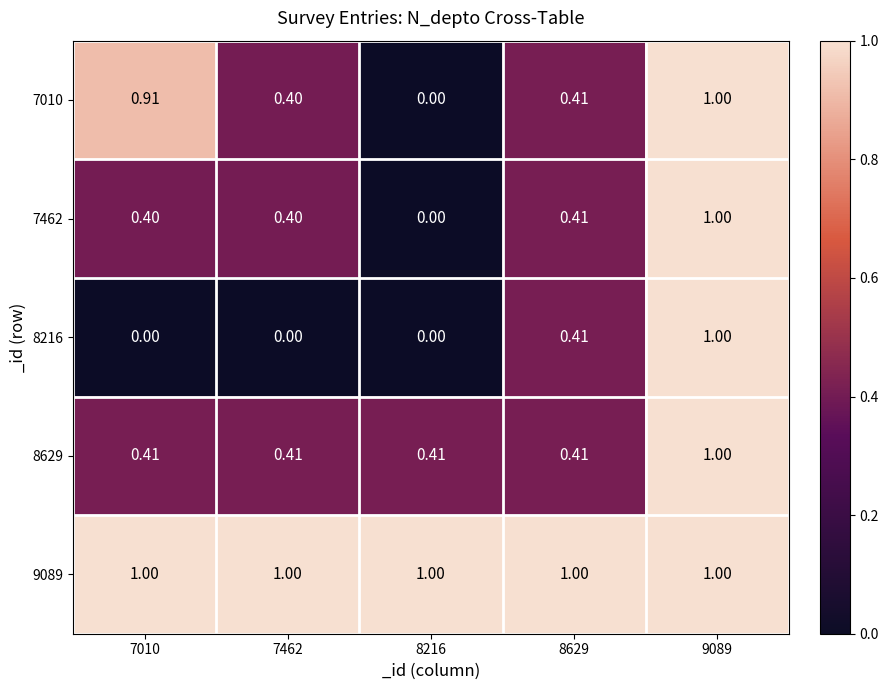

Is the value of 9089 at 7462 greater than the value of 8216 at 7010?

Yes